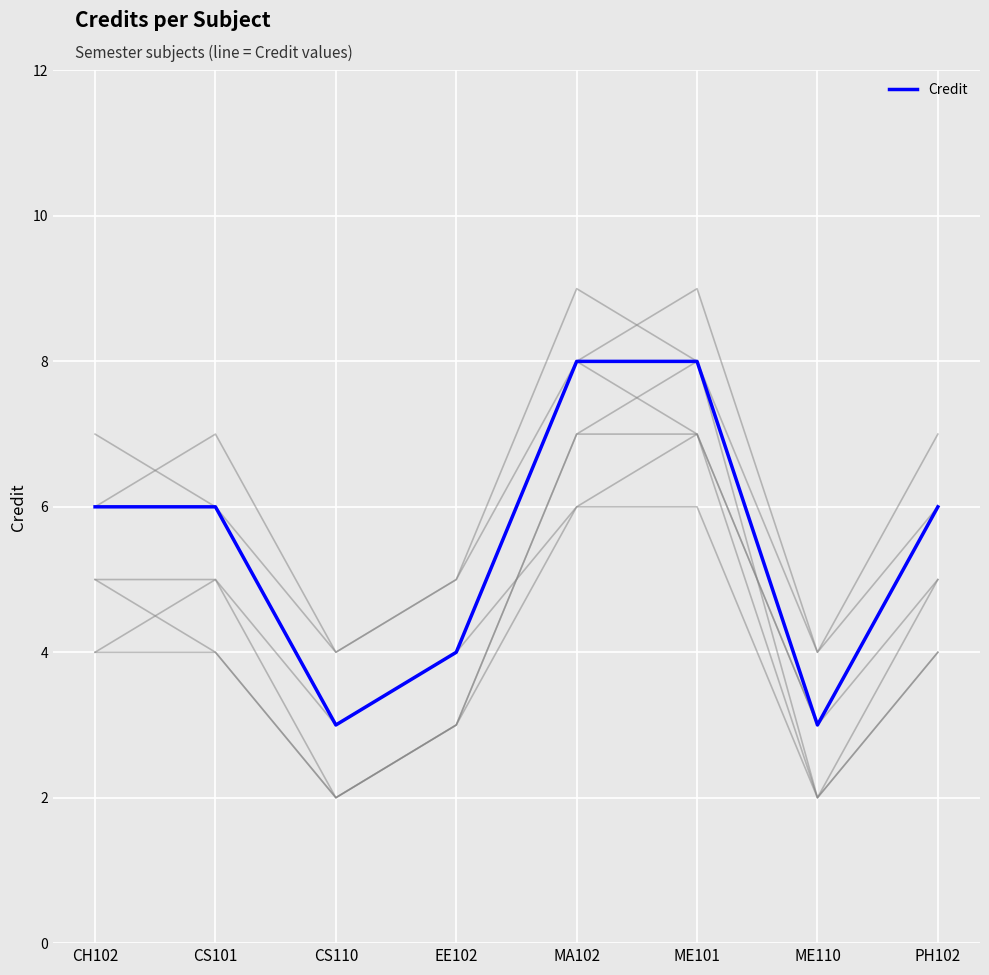

What is the difference between the maximum and minimum values?

5